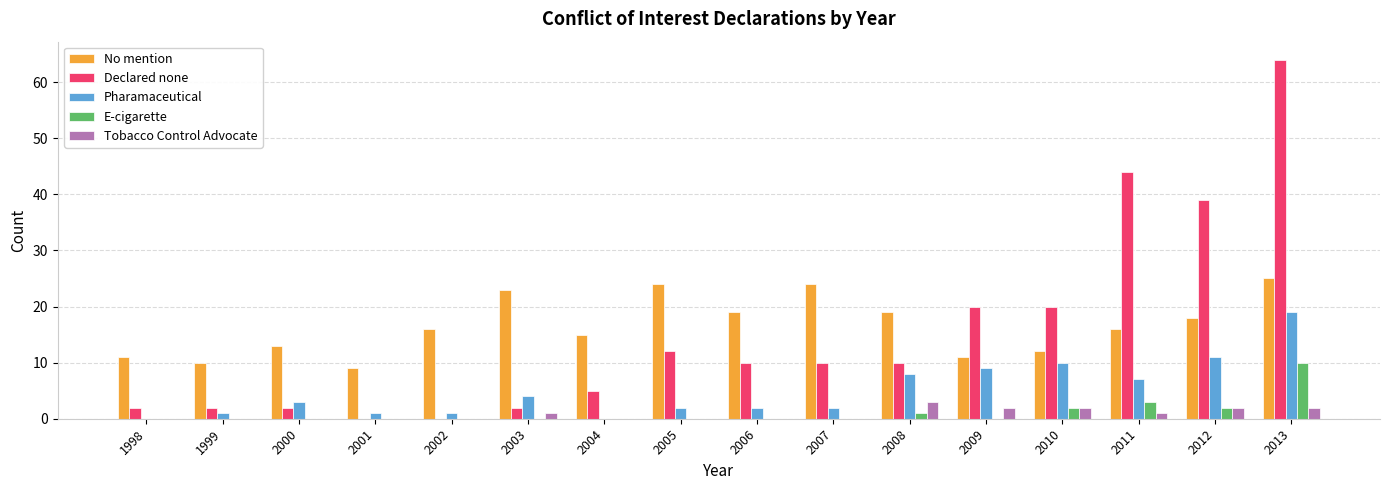

True or false: E-cigarette has a value of 0 at 2007.

True